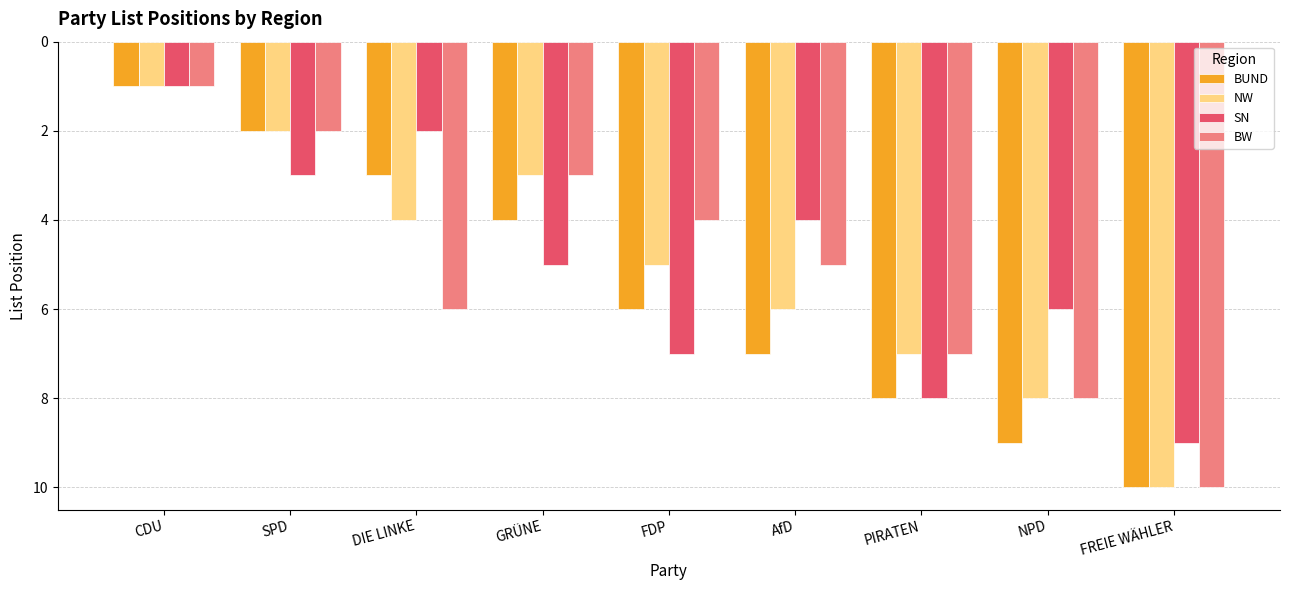

Which series changed the most between AfD and PIRATEN?

SN